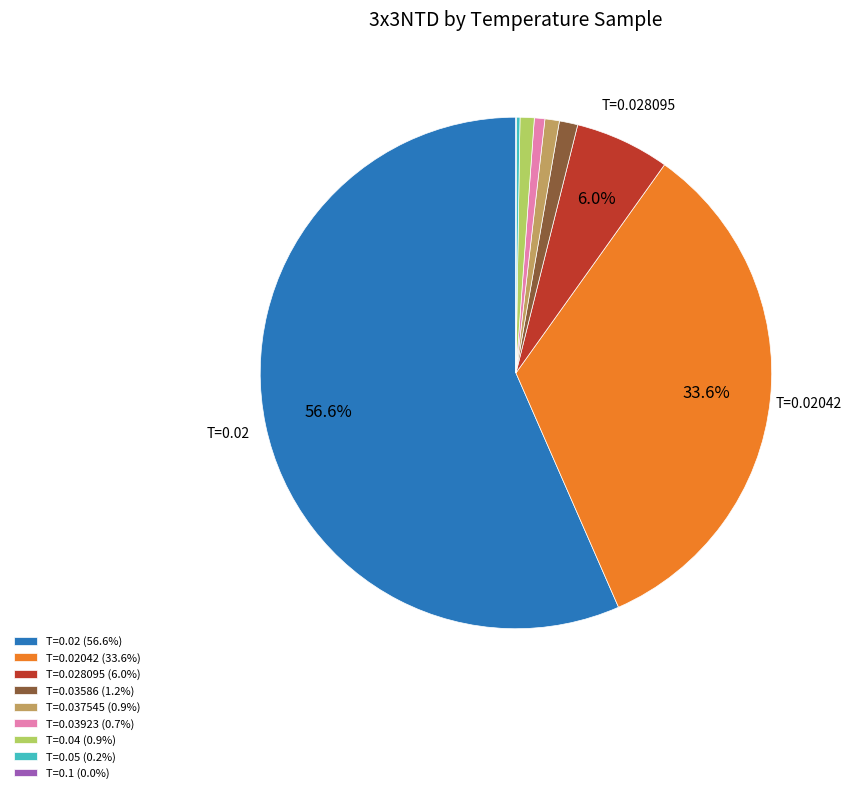

Is T=0.03923 (0.7%) the majority of the pie?

No